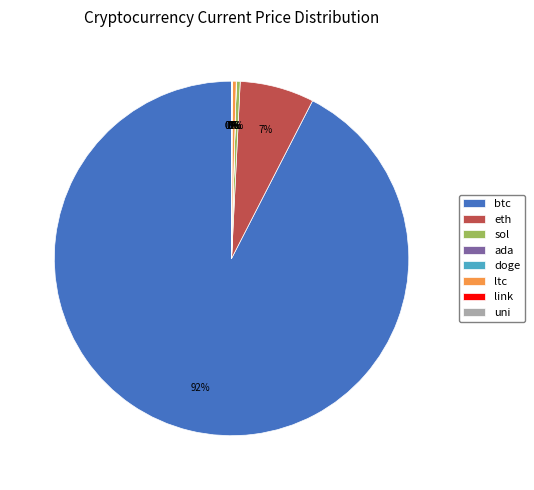

Is the sum of sol and btc greater than half?

Yes